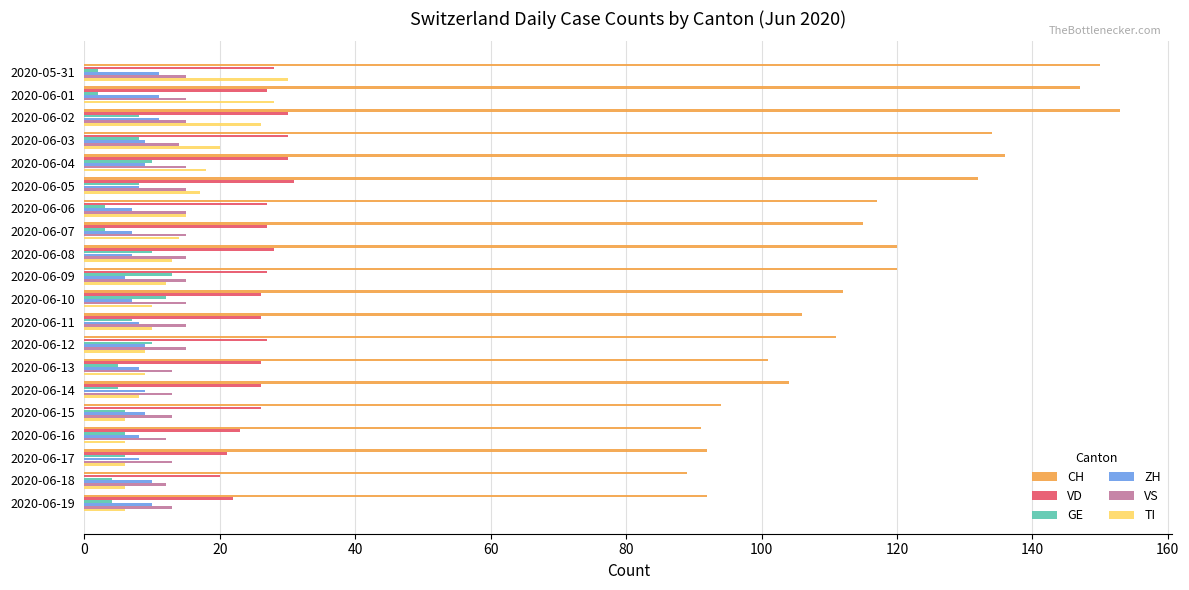

Between 2020-06-01 and 2020-06-16, which series saw the biggest shift?

CH